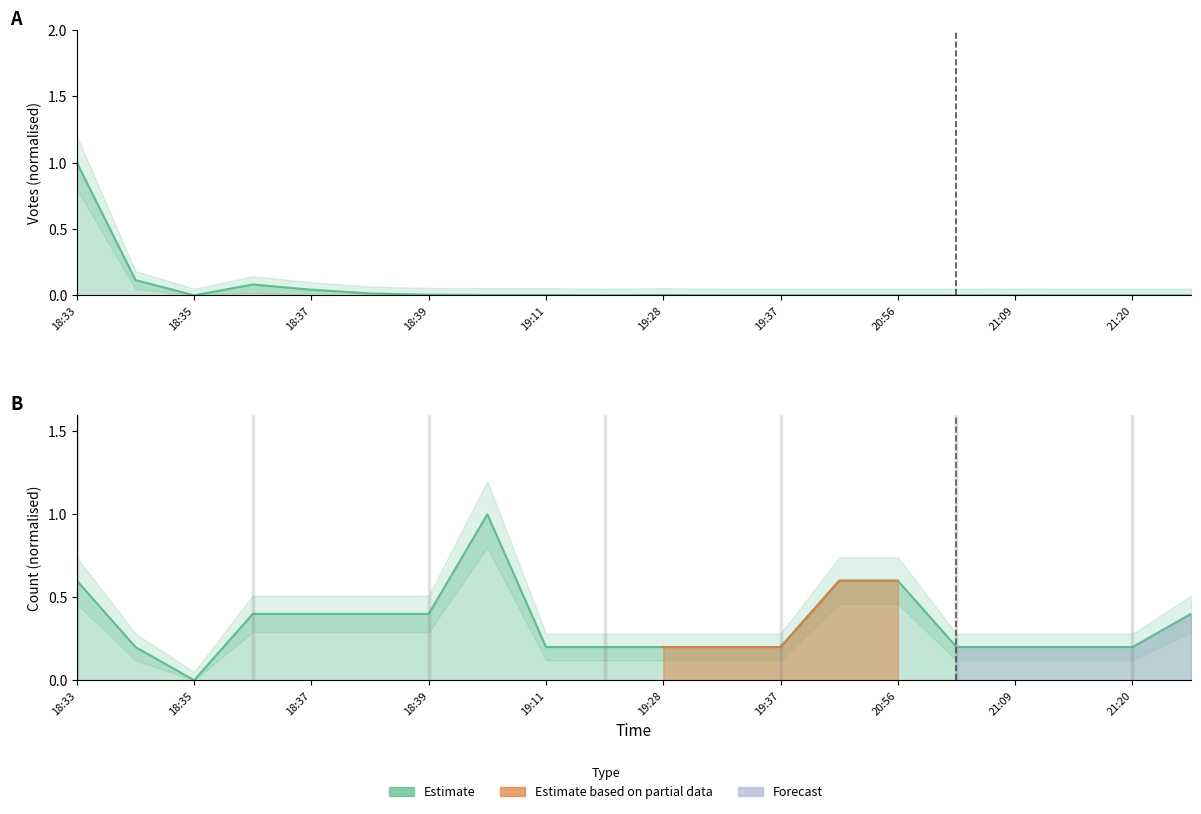

What is the maximum value shown in the chart?

1.0